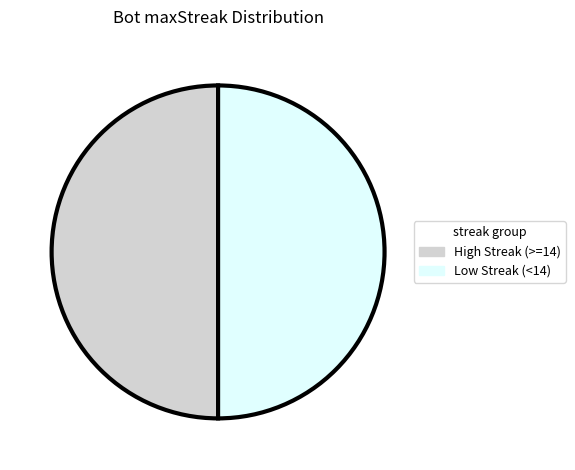

The Low Streak (<14) slice represents 42% of the pie. True or false?

False